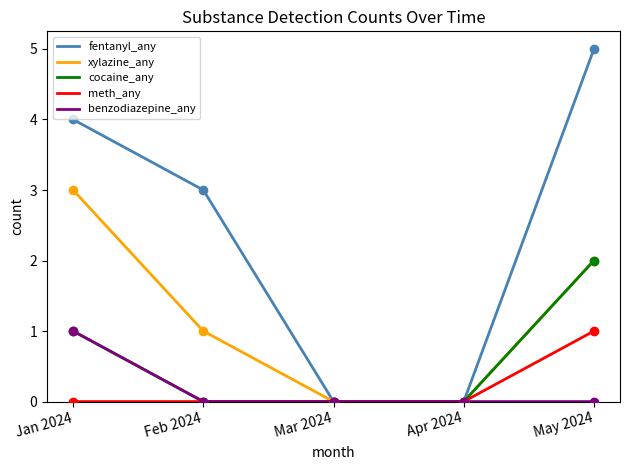

At which category is the sum across all series the highest?

May 2024